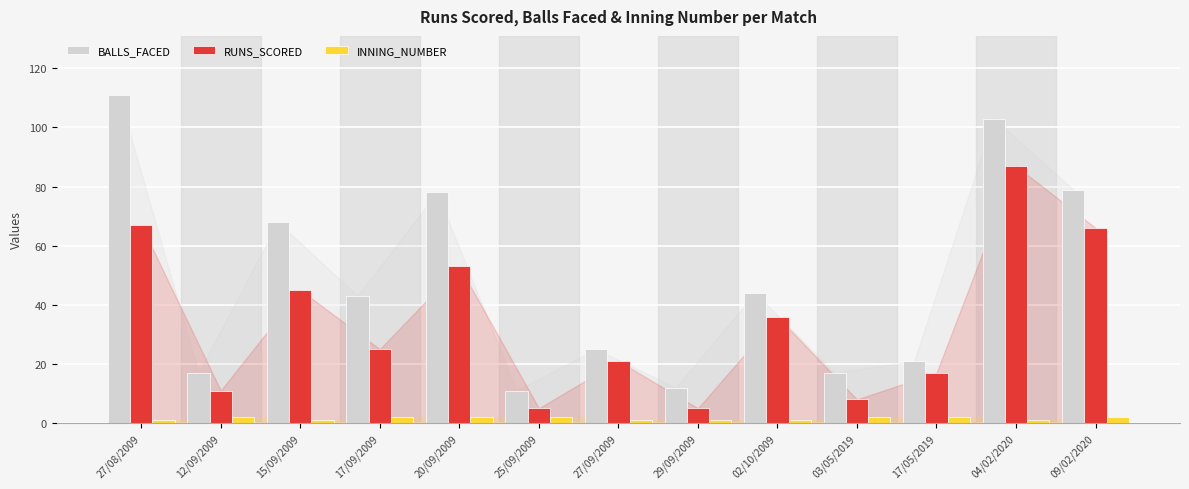

What is the spread (max minus min) of values at 02/10/2009?

43